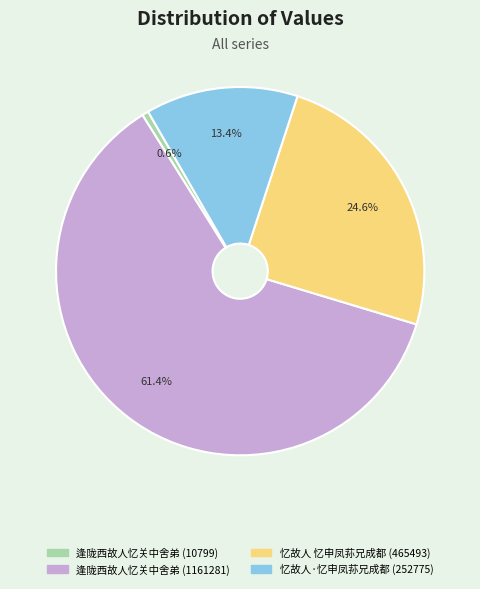

To the nearest percent, what is the difference between the largest and smallest slice percentages?

61%